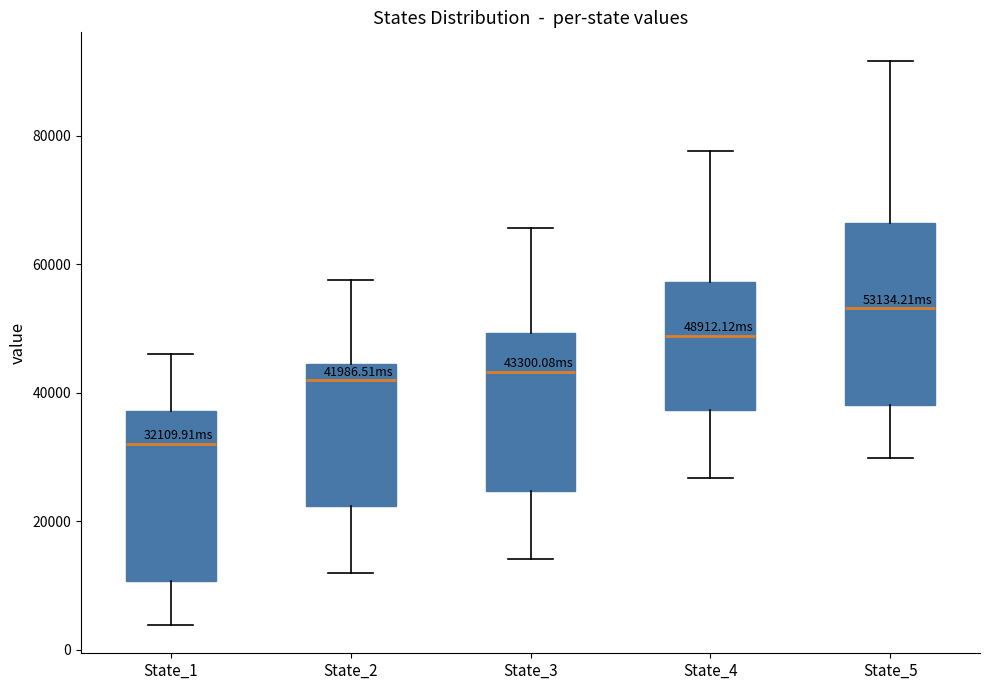

Which box has the lowest median line?

State_1